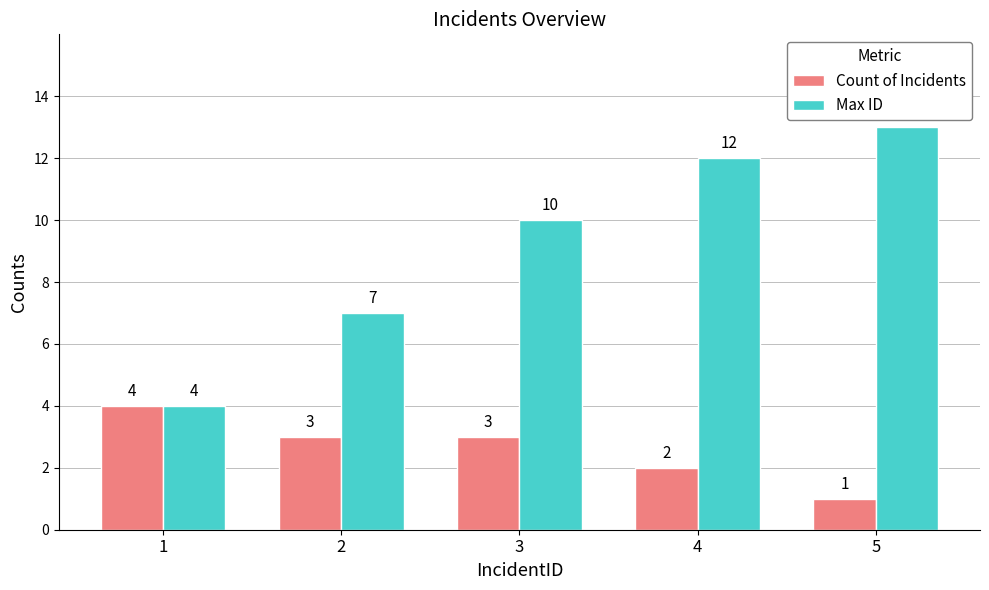

What is the lowest value of the Max ID series?

4